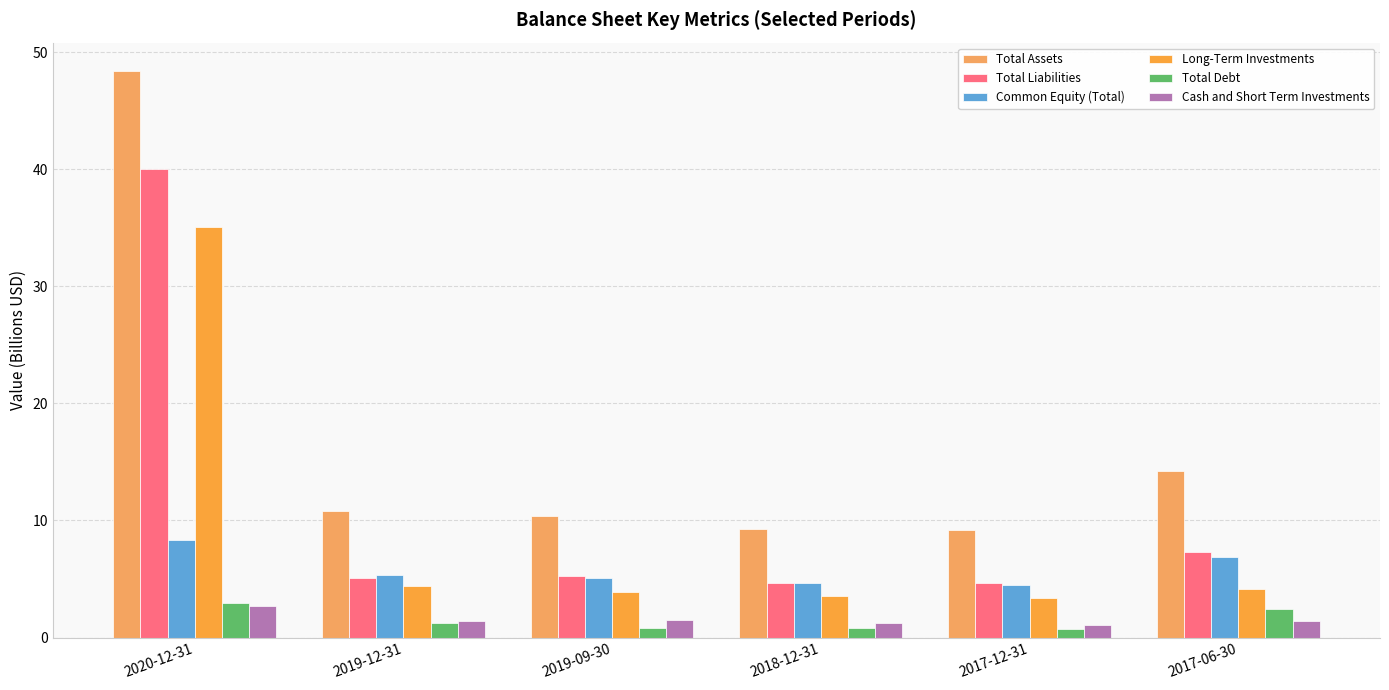

What is the total value across all series at 2019-12-31?

28.3